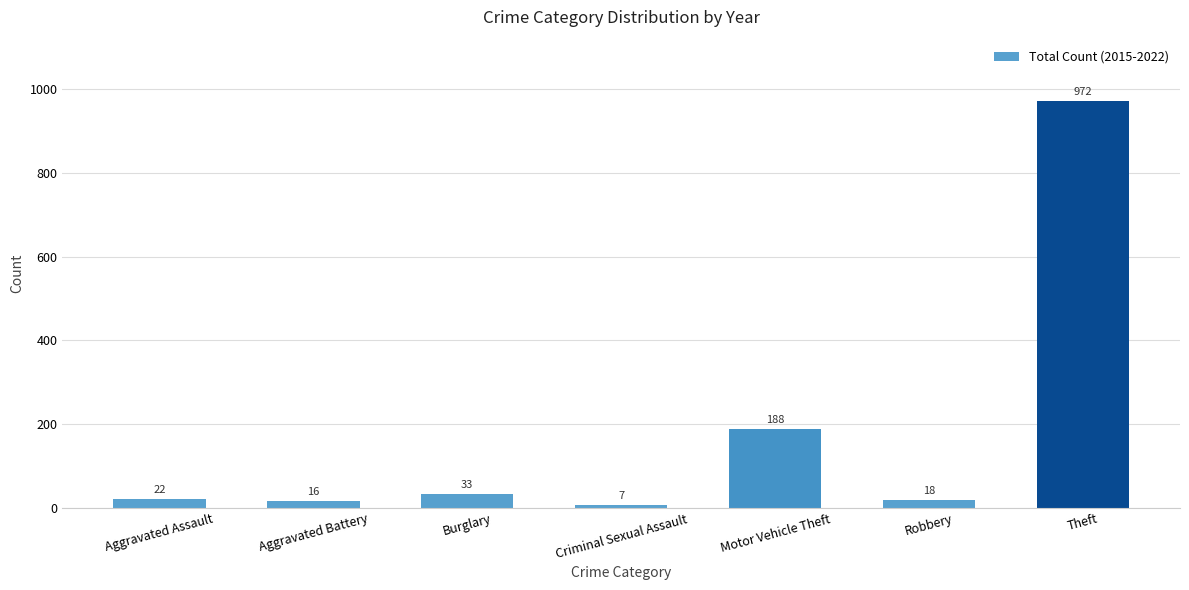

Reading right to left, transcribe all the data shown in this chart.

972	18	188	7	33	16	22